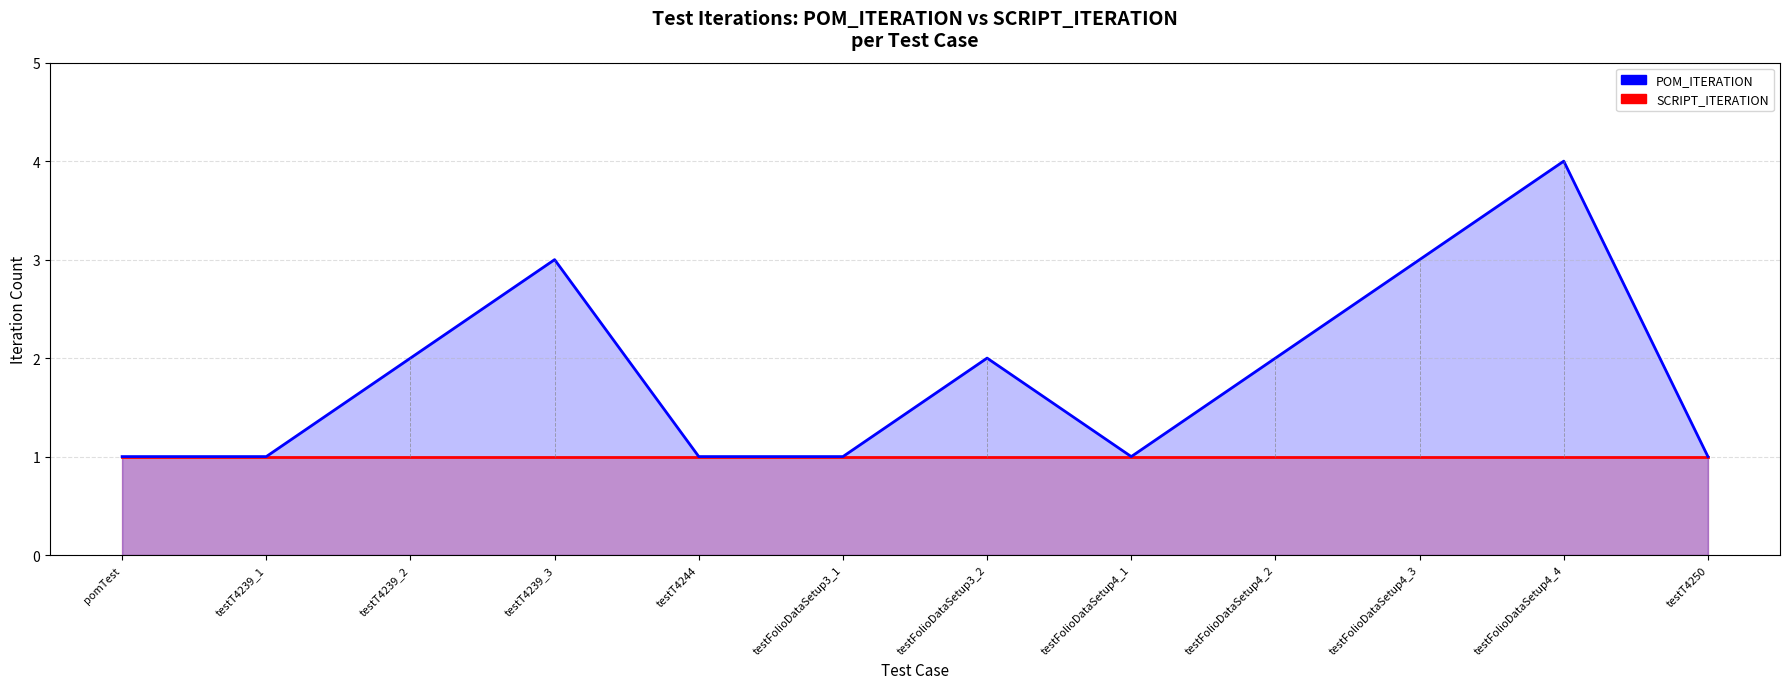

Reading left to right, extract all data points from this chart.

pomTest=1	testT4239_1=1	testT4239_2=2	testT4239_3=3	testT4244=1	testFolioDataSetup3_1=1	testFolioDataSetup3_2=2	testFolioDataSetup4_1=1	testFolioDataSetup4_2=2	testFolioDataSetup4_3=3	testFolioDataSetup4_4=4	testT4250=1